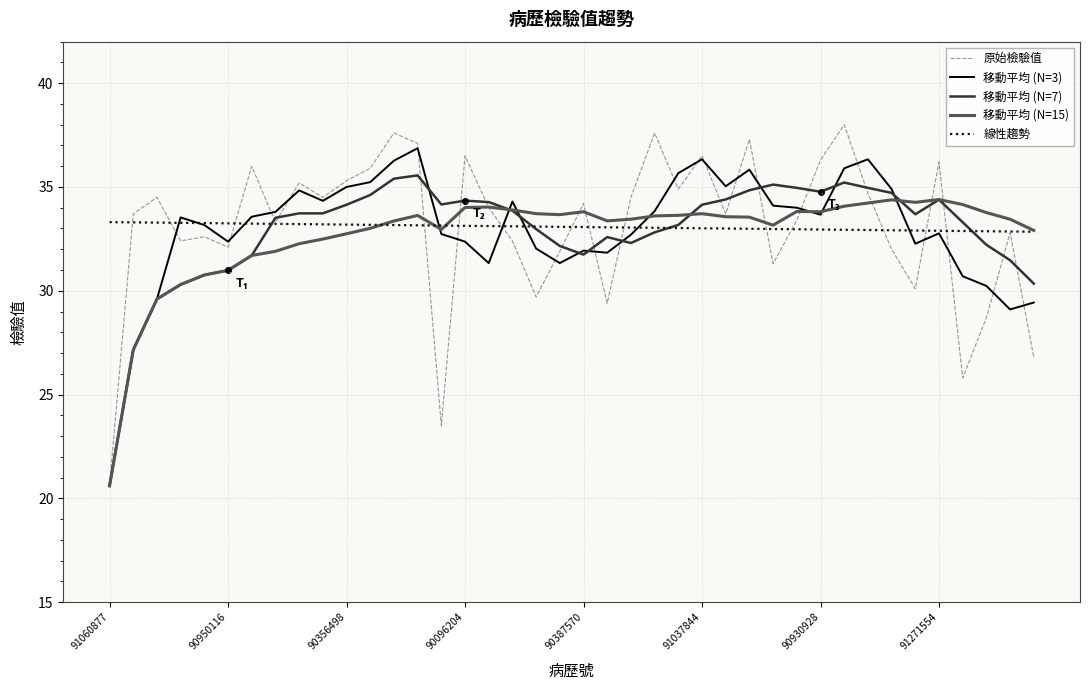

Does the chart display data point markers on the line(s)?

No